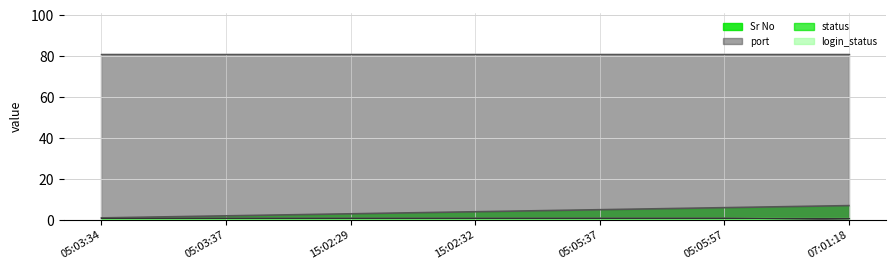

Is the value of Sr No at 05:03:37 greater than the value of port at 07:01:18?

No